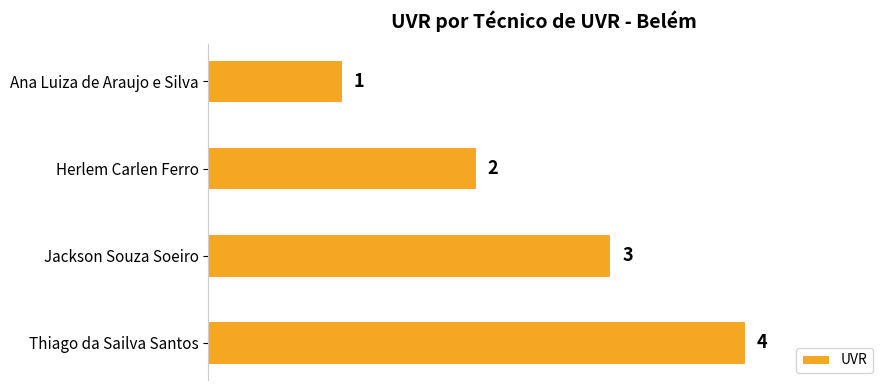

Count the number of categories in the chart.

4